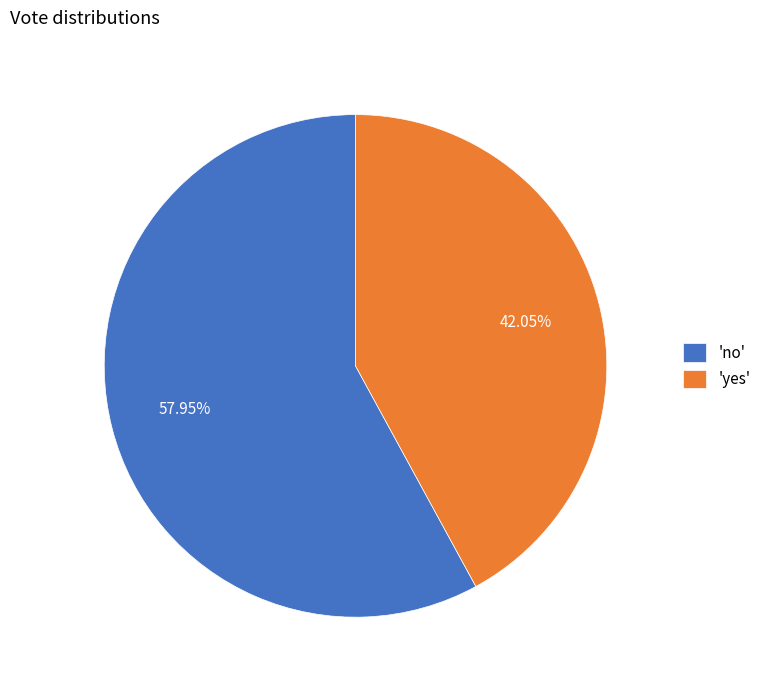

Is there any slice that represents more than half of the pie?

Yes